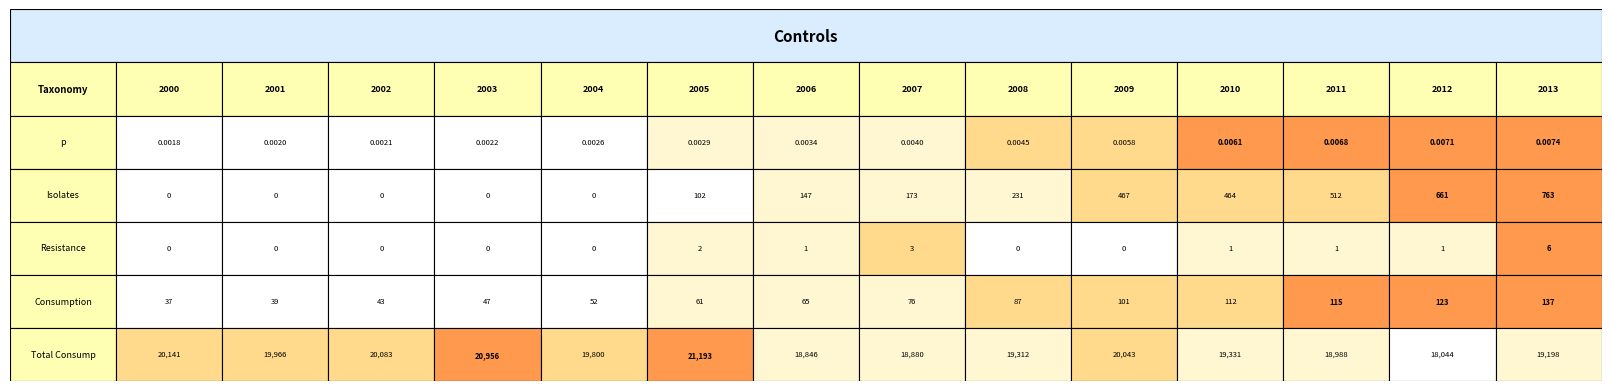

Reading left to right, list all the values displayed in this chart.

p: 2000=0.0	2001=0.0	2002=0.0	2003=0.0	2004=0.0	2005=0.0	2006=0.0	2007=0.0	2008=0.0	2009=0.0	2010=0.0	2011=0.0	2012=0.0	2013=0.0
Isolates: 2000=0.0	2001=0.0	2002=0.0	2003=0.0	2004=0.0	2005=102.0	2006=147.0	2007=173.0	2008=231.0	2009=467.0	2010=464.0	2011=512.0	2012=661.0	2013=763.0
Resistance: 2000=0.0	2001=0.0	2002=0.0	2003=0.0	2004=0.0	2005=2.0	2006=1.0	2007=3.0	2008=0.0	2009=0.0	2010=1.0	2011=1.0	2012=1.0	2013=6.0
Consumption: 2000=37.0	2001=39.0	2002=43.0	2003=47.0	2004=52.0	2005=61.0	2006=65.0	2007=76.0	2008=87.0	2009=101.0	2010=112.0	2011=115.0	2012=123.0	2013=137.0
Total Consump: 2000=20141.0	2001=19966.0	2002=20083.0	2003=20956.0	2004=19800.0	2005=21193.0	2006=18846.0	2007=18880.0	2008=19312.0	2009=20043.0	2010=19331.0	2011=18988.0	2012=18044.0	2013=19198.0